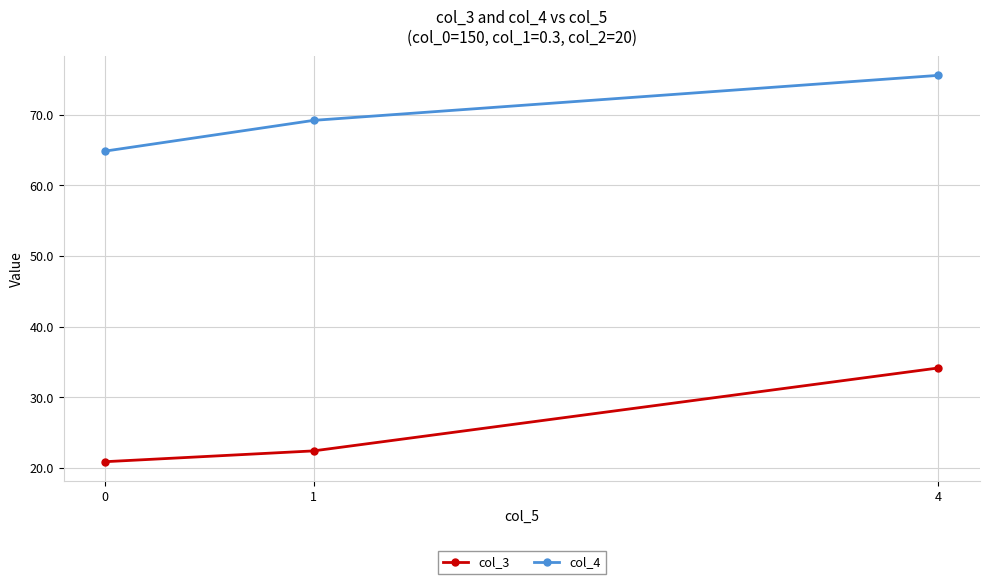

What is the highest value of the col_4 series?

75.6